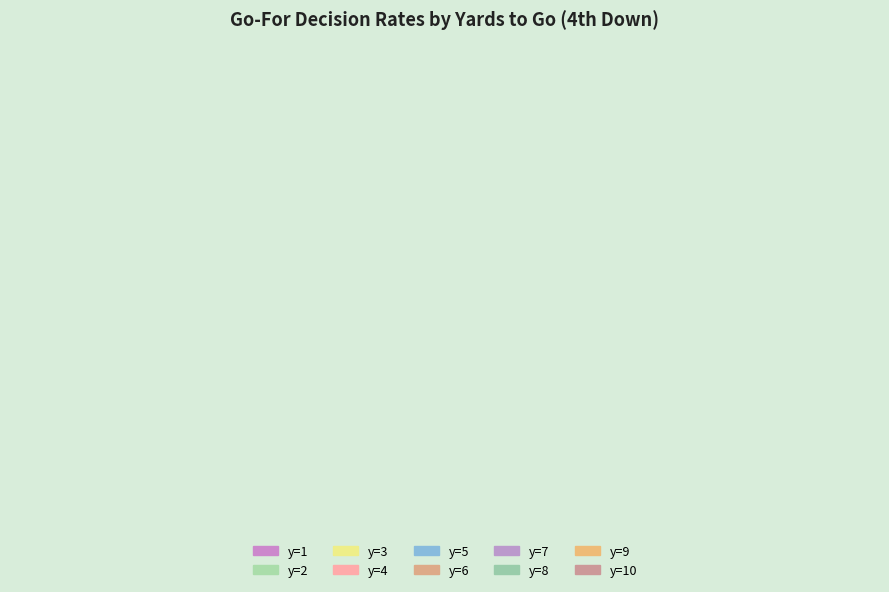

The y=1 slice represents 1% of the pie. True or false?

False